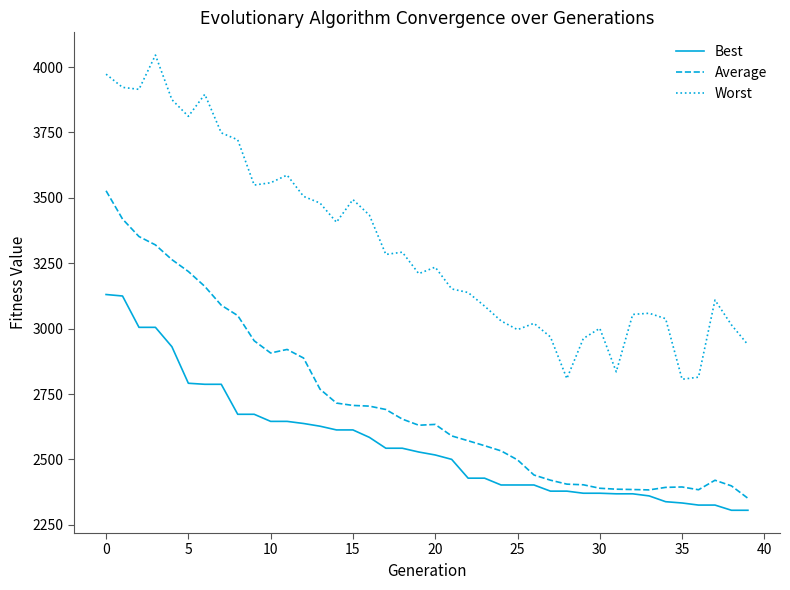

True or false: Best and Worst cross at least once.

False